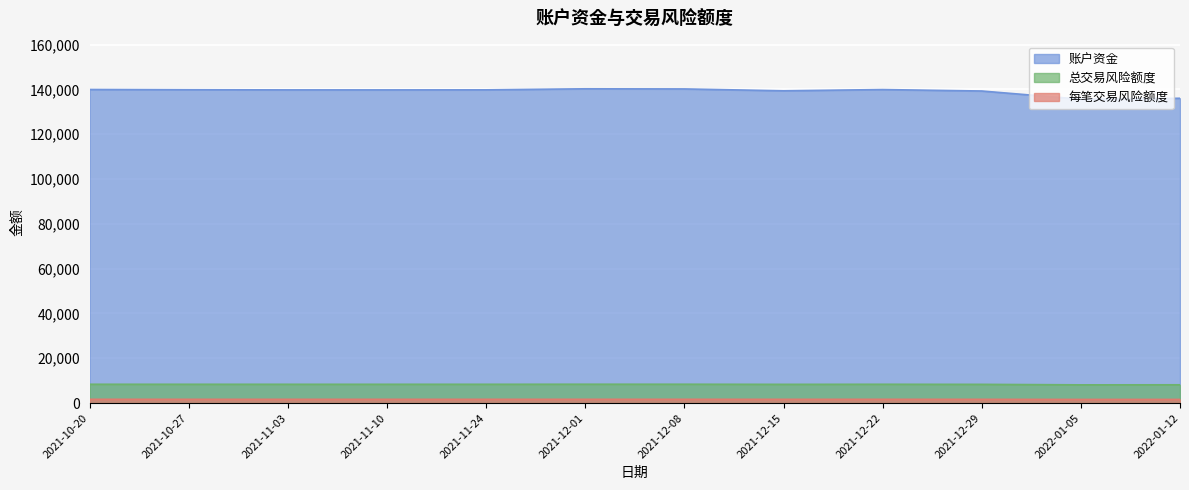

True or false: 每笔交易风险额度 and 账户资金 intersect in this chart.

False